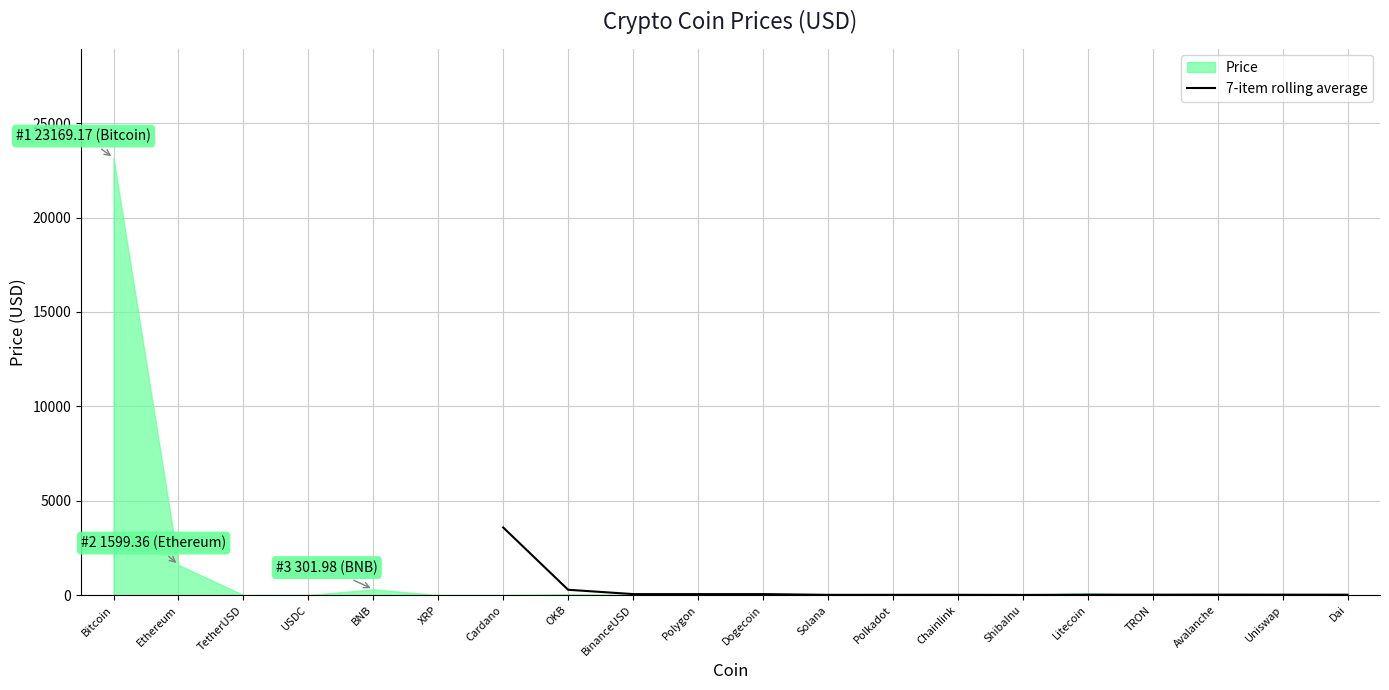

How many interior local valleys (lower than both neighbors) does the data have?

4